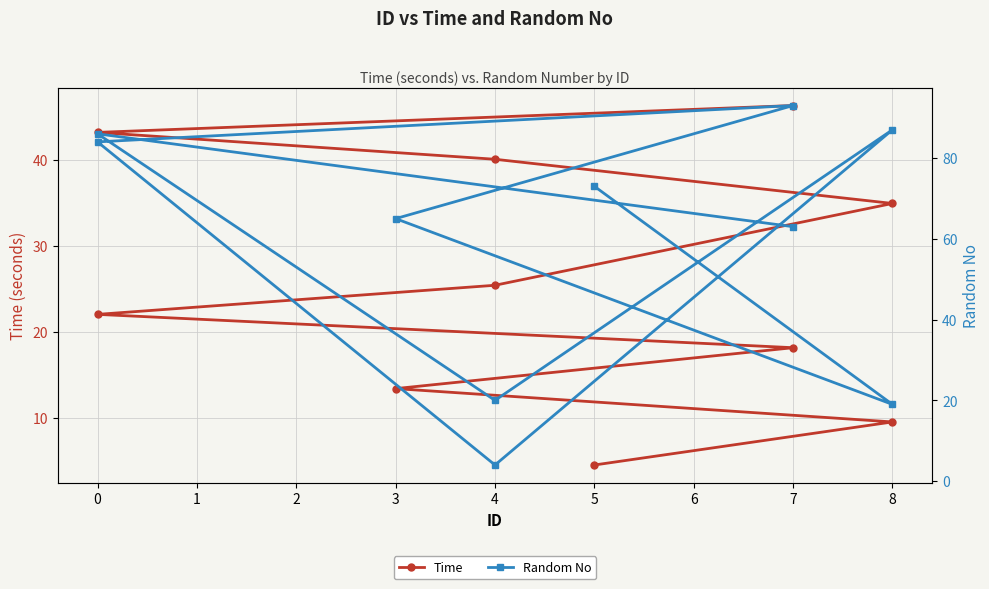

Which series has the largest total across all categories?

Random No